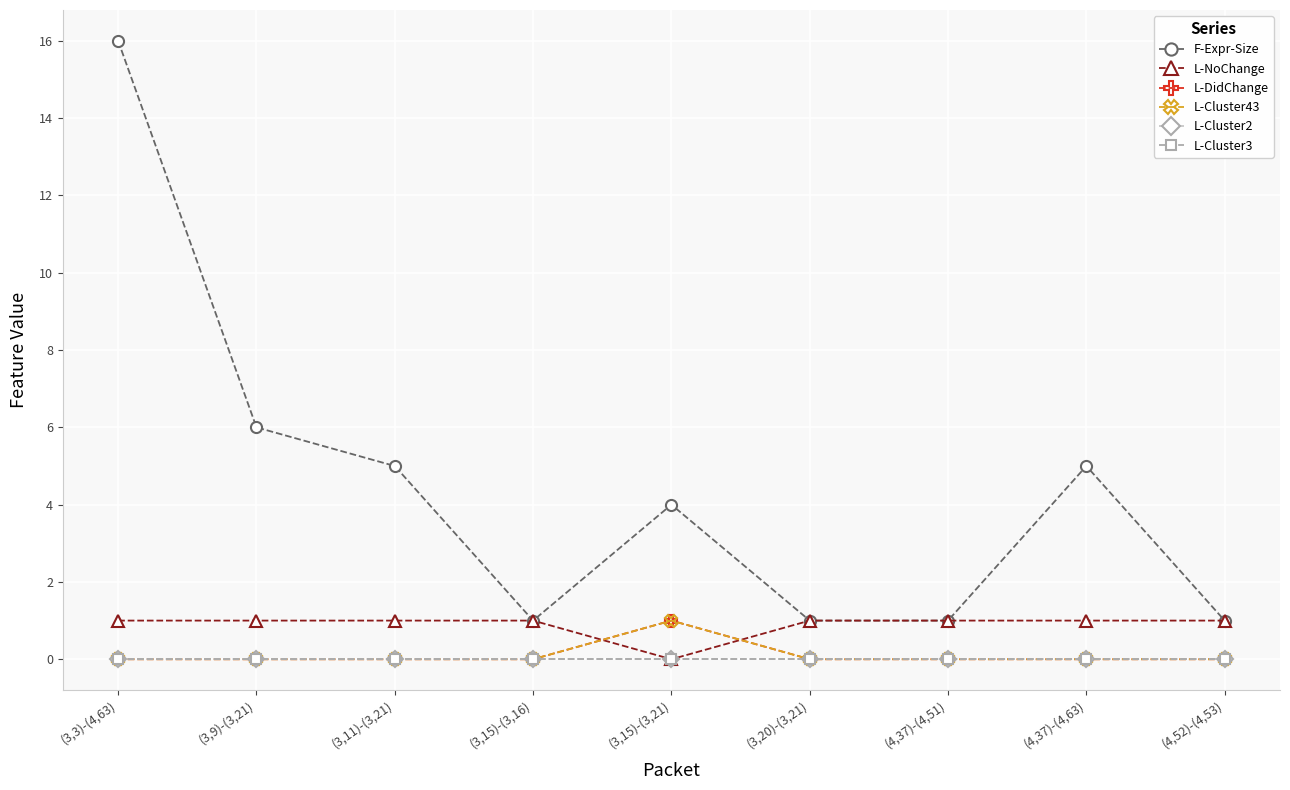

What is the label of the 8th point from the right?

(3,9)-(3,21)